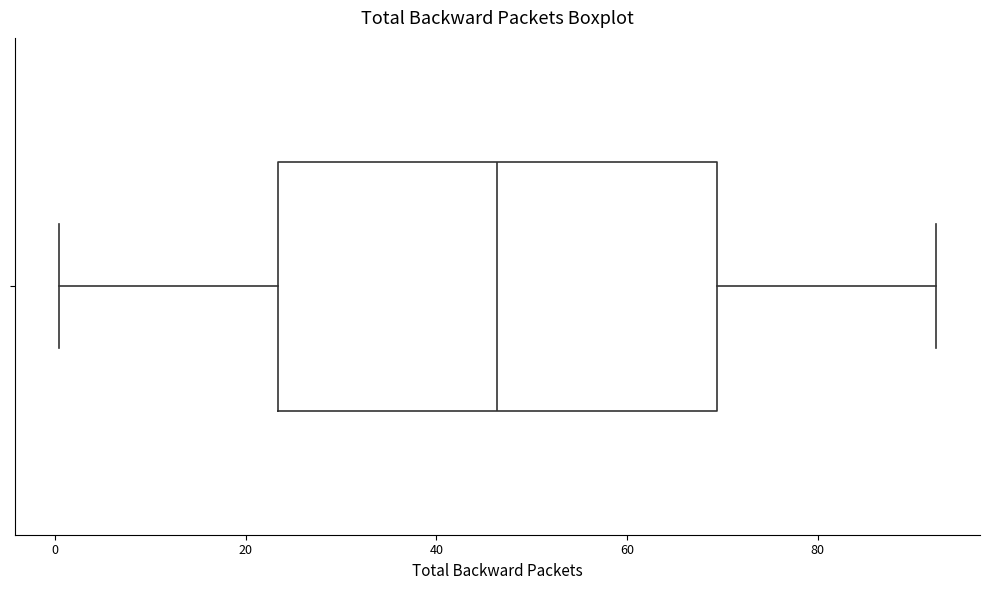

Read this box plot against the x-axis: the position of the median line, the range covered by the box, and the ends of both whiskers. The values are not printed on the chart, so give them approximately, as read against the axis.

median 46, box 24 to 70, whiskers 0 to 92